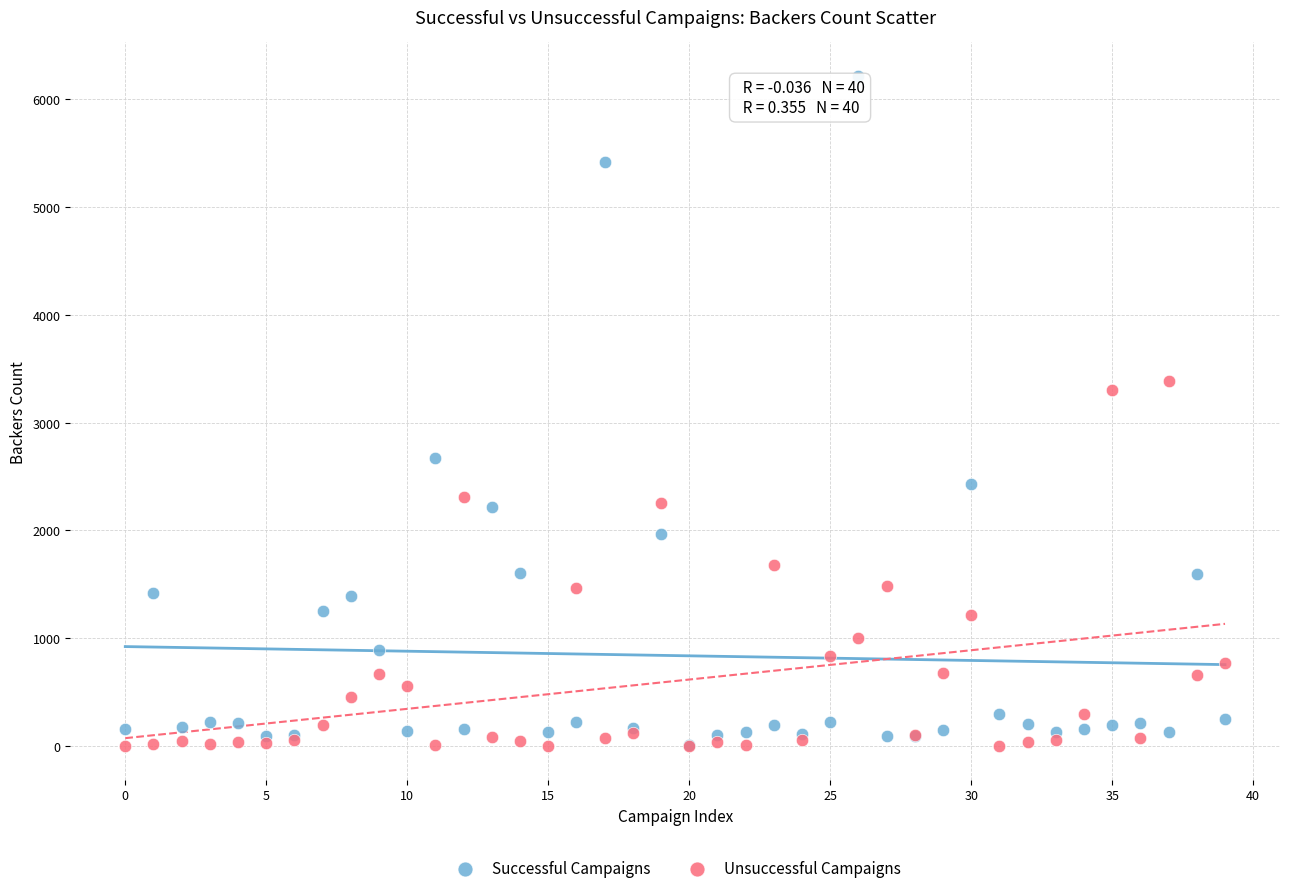

Which series reaches the maximum Y coordinate?

Successful Campaigns